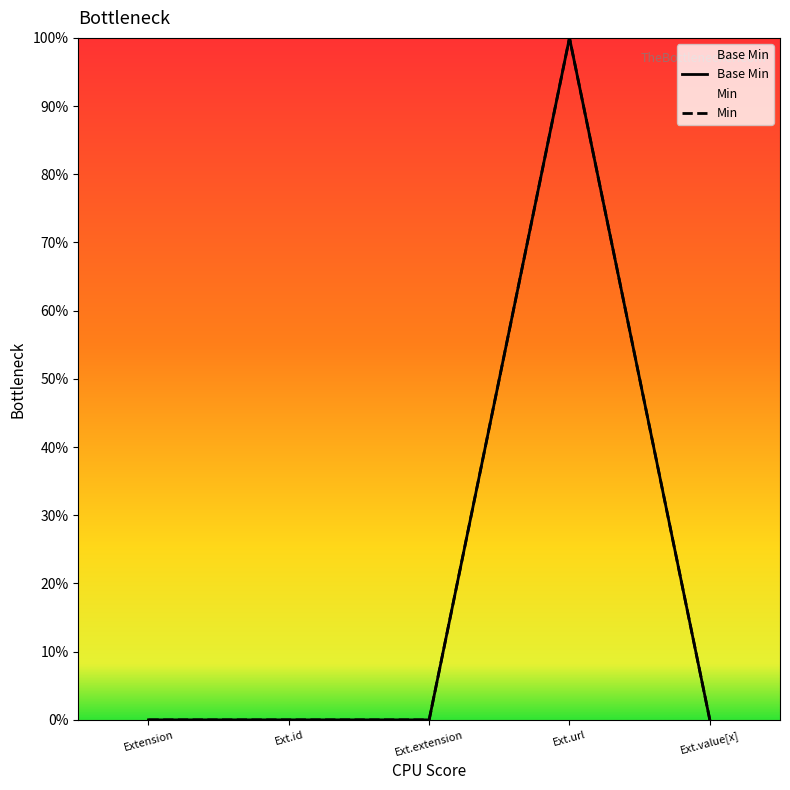

Reading right to left, transcribe all the data shown in this chart.

0	1	0	0	0